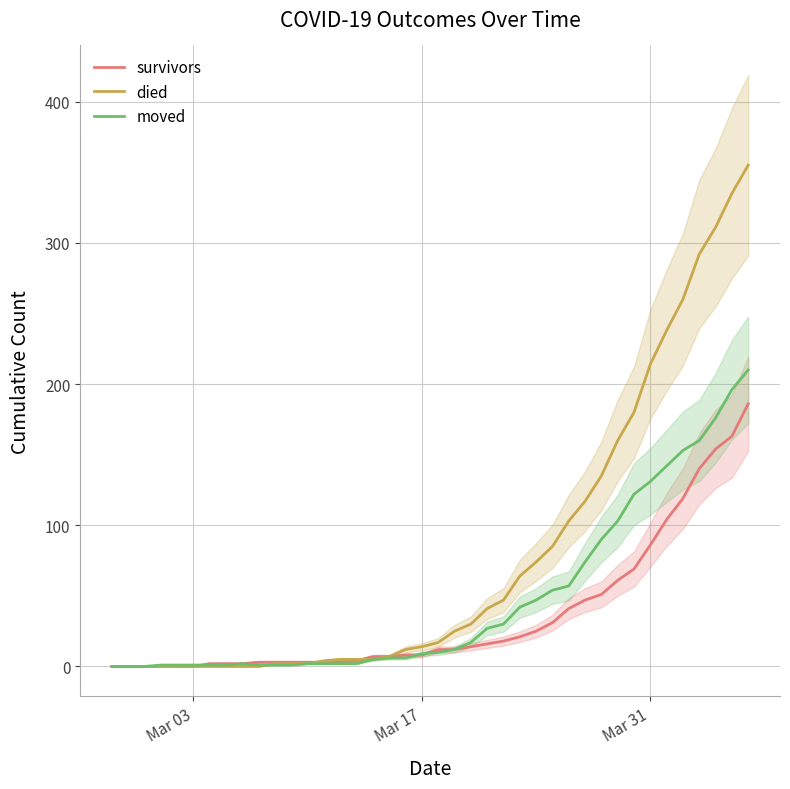

True or false: died and moved intersect in this chart.

True